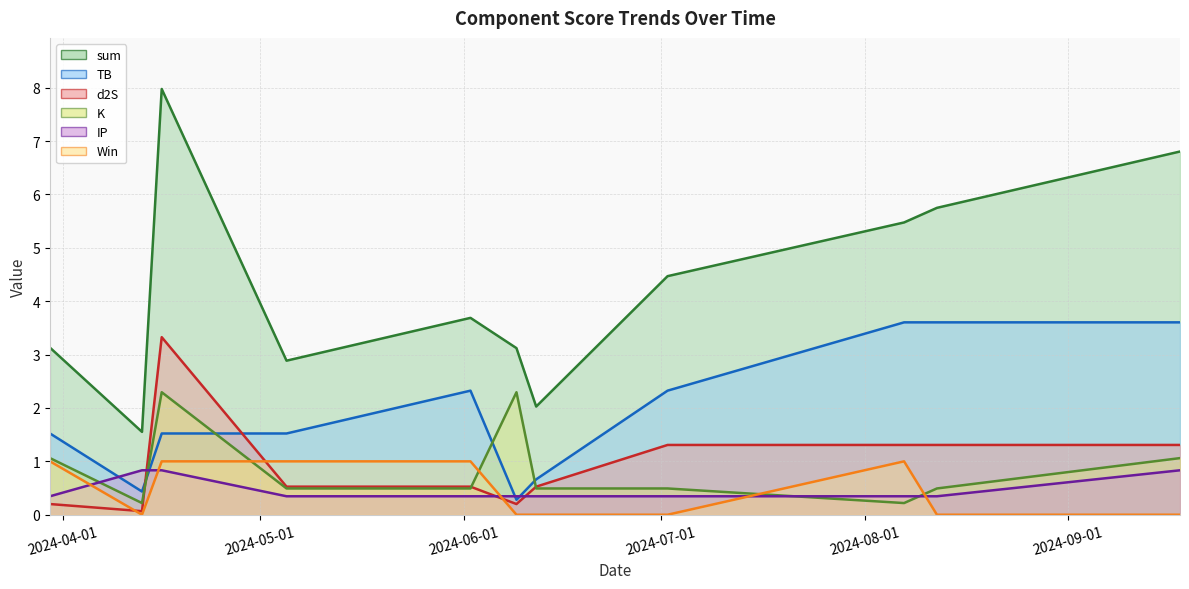

How many intersections are there between K and IP?

4